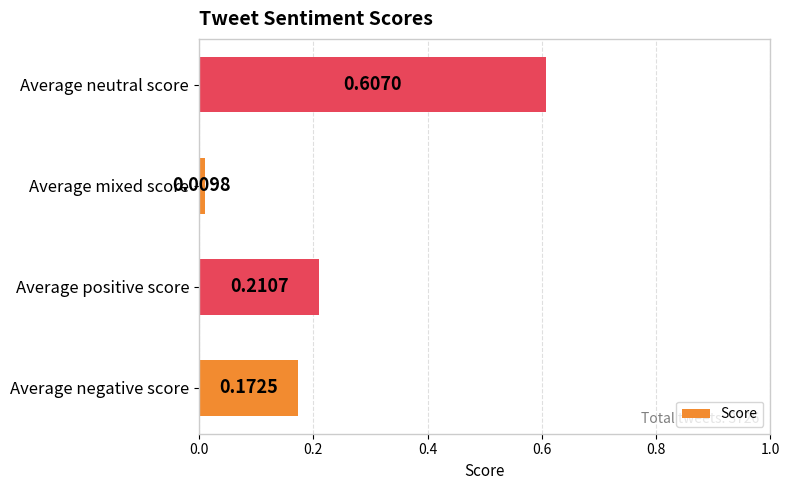

What is the sum of all values?

1.0